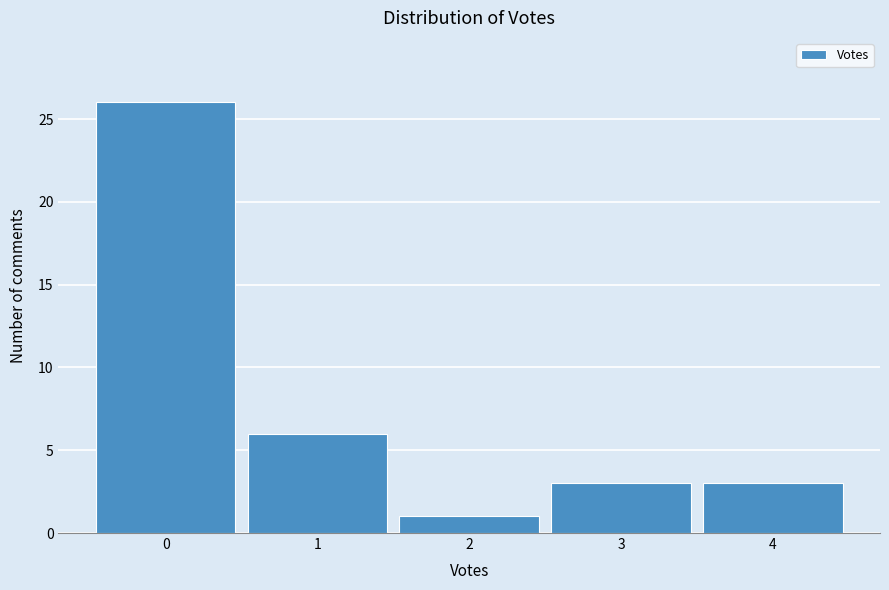

How tall is the bar that spans 2.5 to 3.5 on the x-axis? The values are not printed on the chart, so give them approximately, as read against the axis.

3